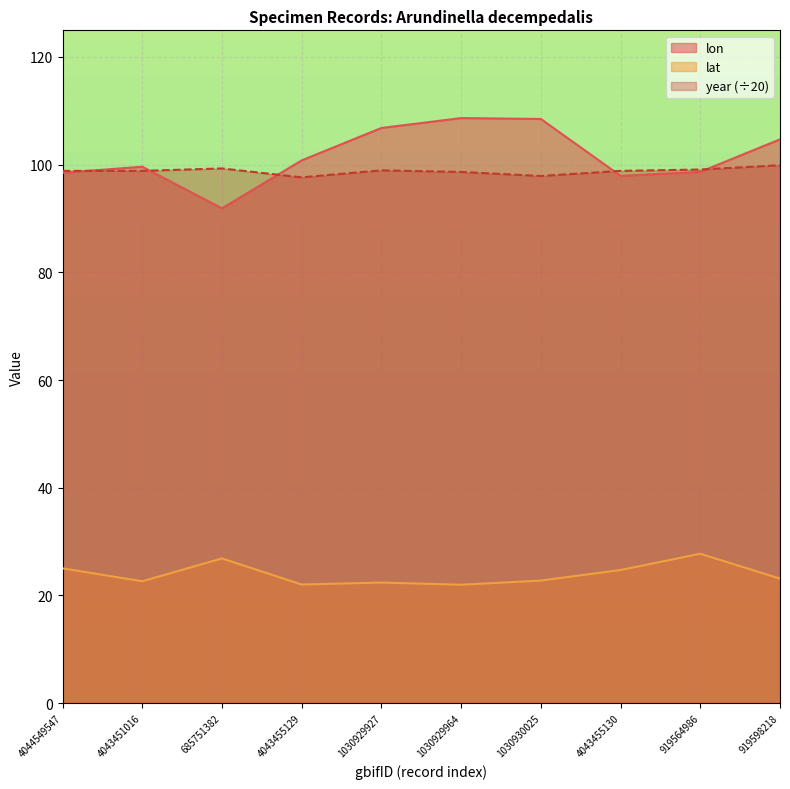

At 4043455130, list the series in order from smallest to largest.

lat, lon, year